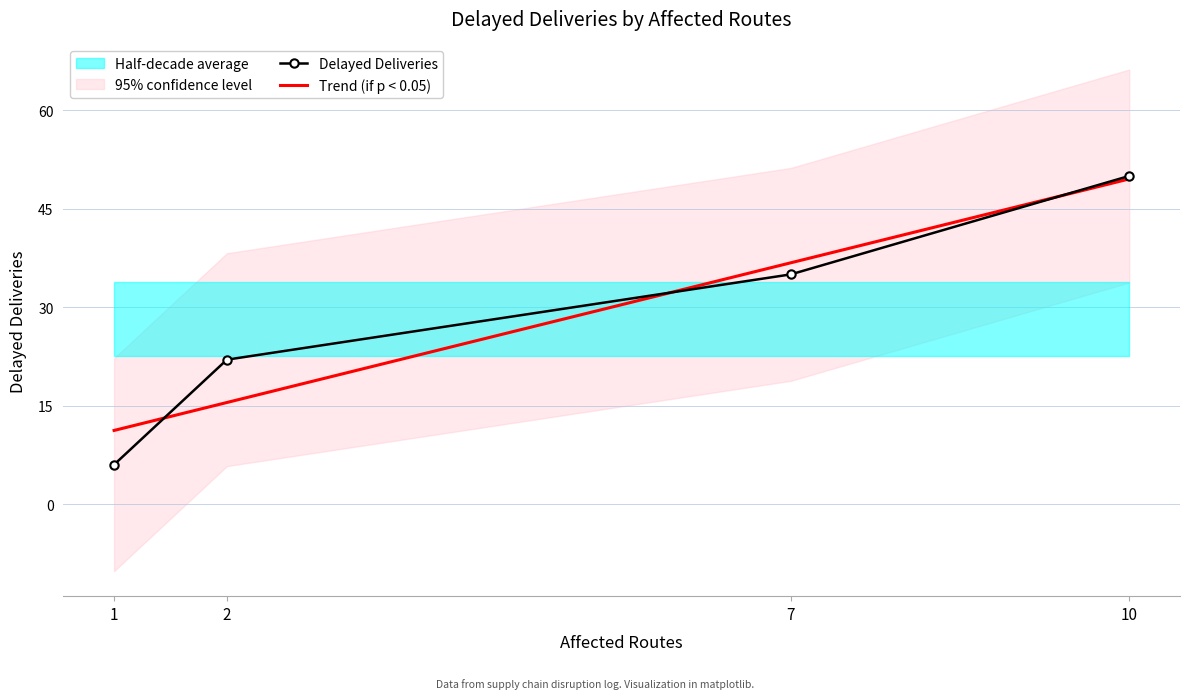

True or false: Delayed Deliveries has a value of 35 at 7.

True